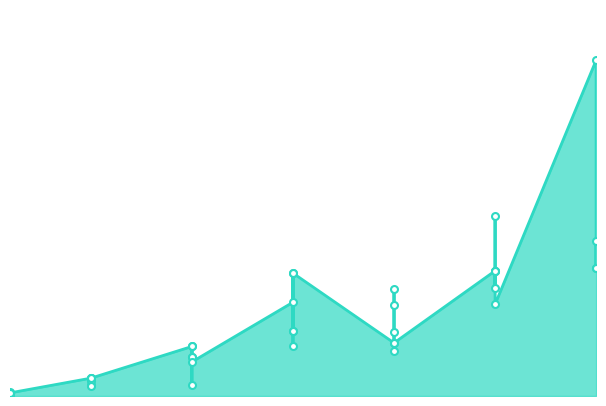

How many interior local valleys (lower than both neighbors) does the data have?

12